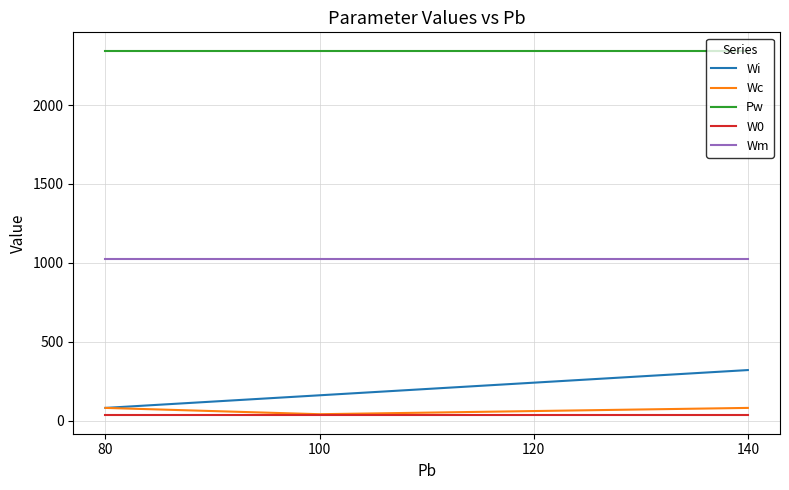

What is the total value across all series at 100?

3602